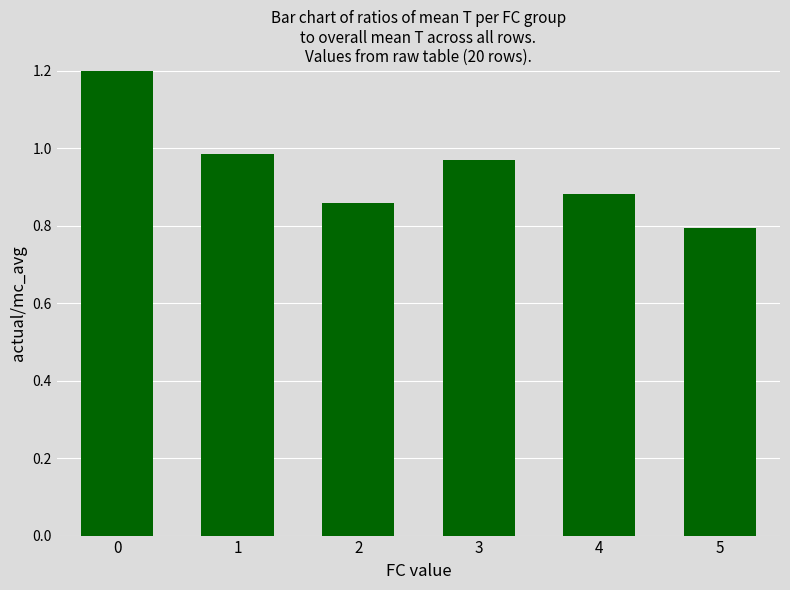

Which category has the lowest value across all series?

5